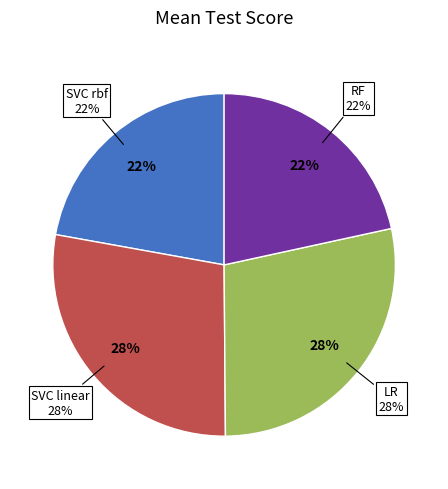

Is it true that SVC rbf is 37% of the pie?

False